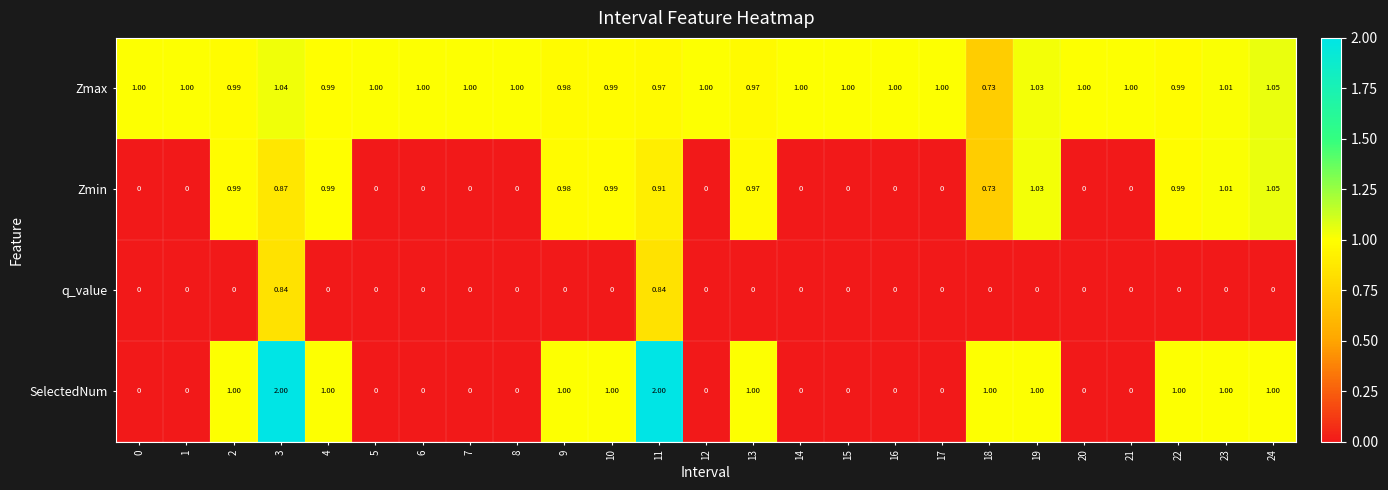

Is the value of Zmax at 18 greater than the value of q_value at 15?

Yes